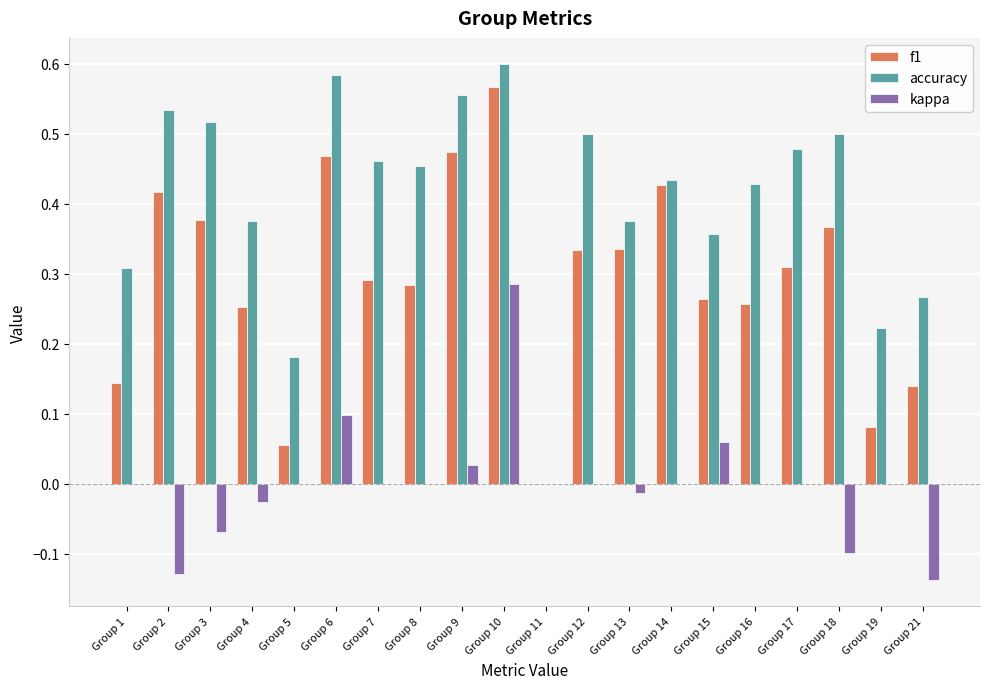

Which series has the largest total across all categories?

accuracy